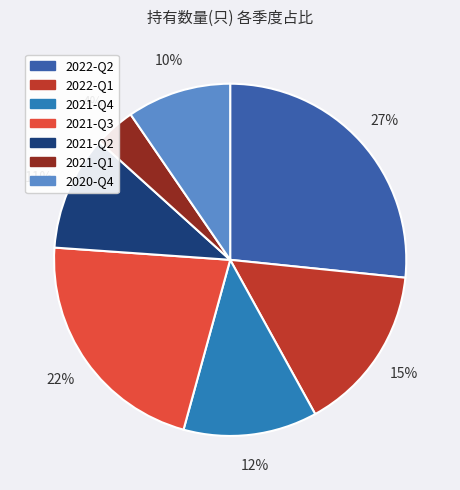

To the nearest percent, what is the difference between the 2022-Q1 and 2021-Q1 slice percentages?

12%